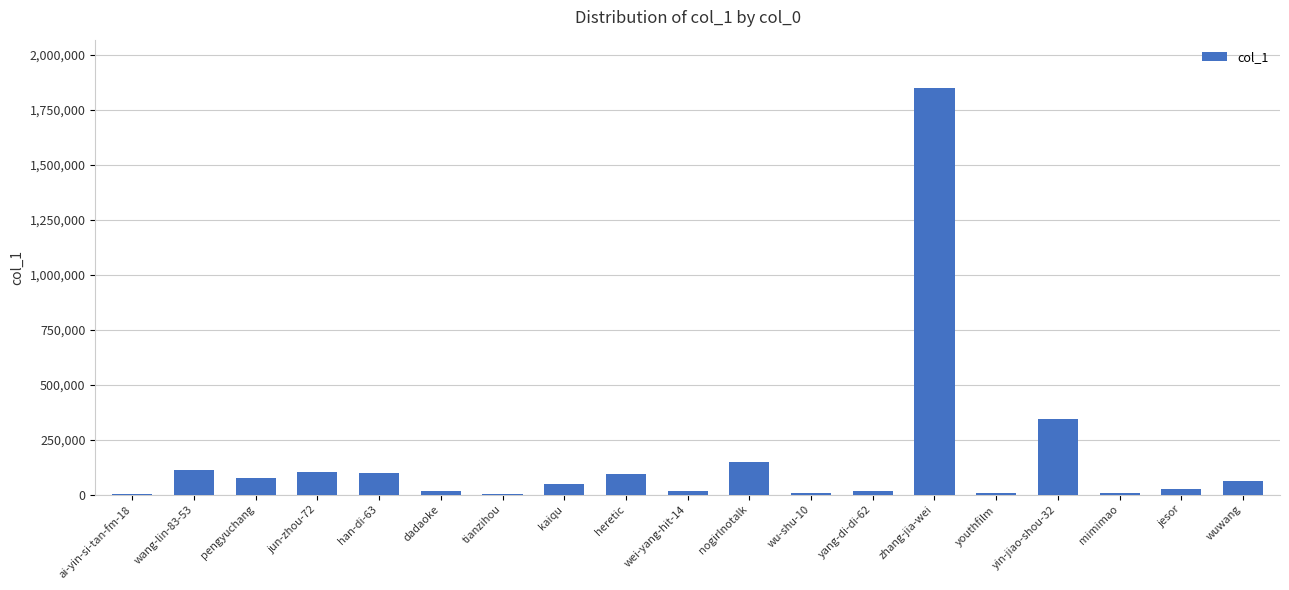

What is the sum of all values?

3021569